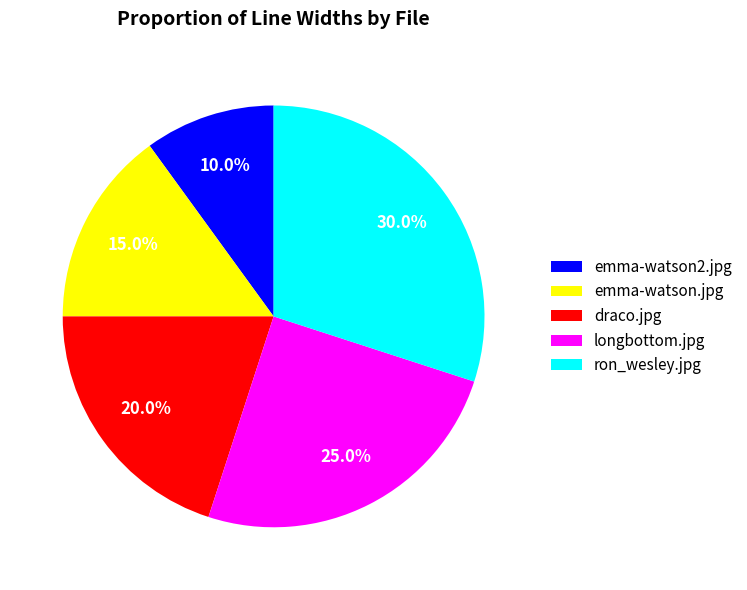

To the nearest percent, what portion does emma-watson.jpg represent?

15%